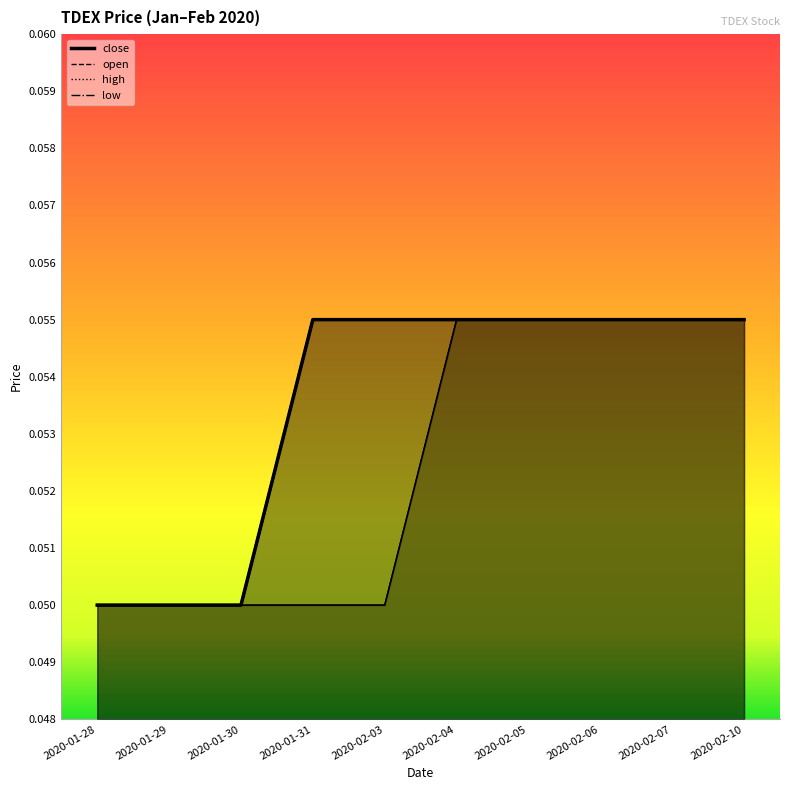

Which has a higher value, 2020-02-03 or 2020-01-29?

2020-02-03